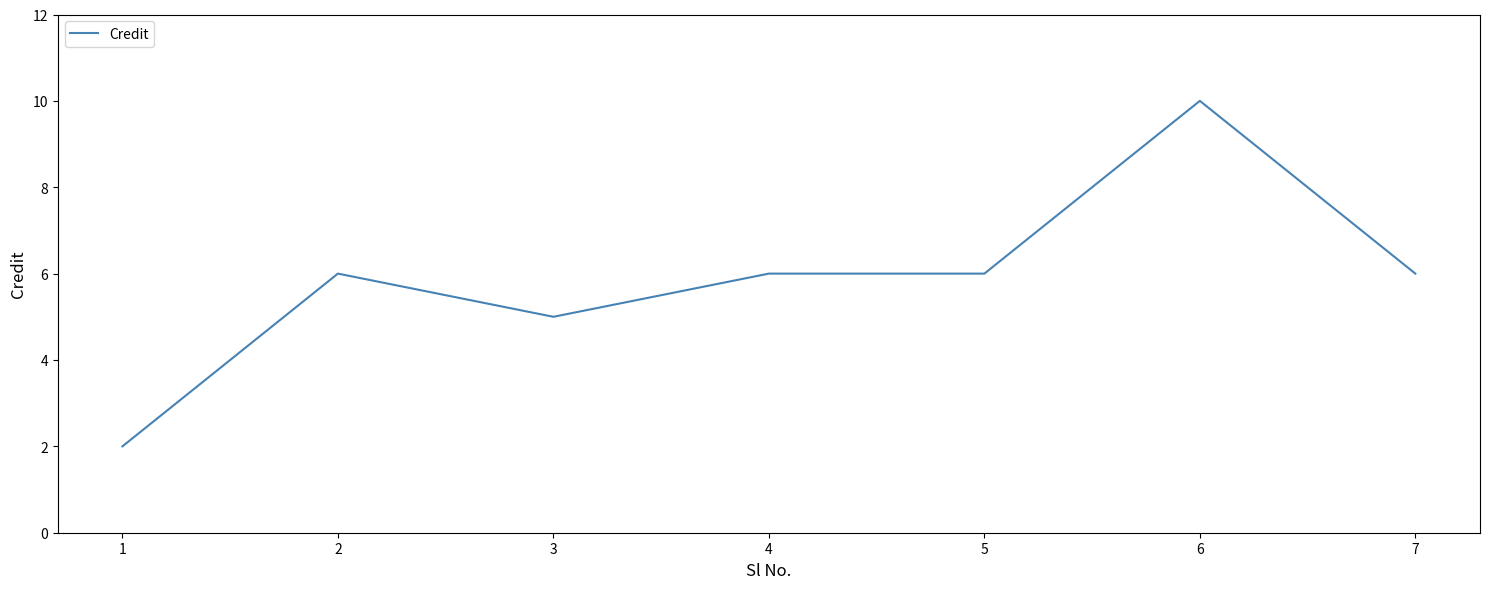

At which category does the data reach its first local valley?

3